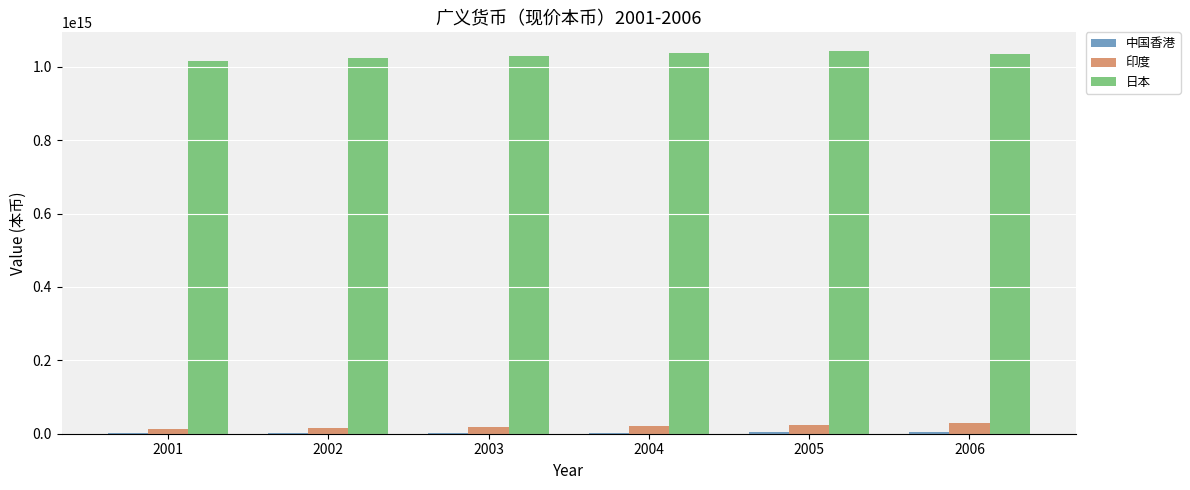

The value of 日本 at 2004 is 347845990281587. True or false?

False